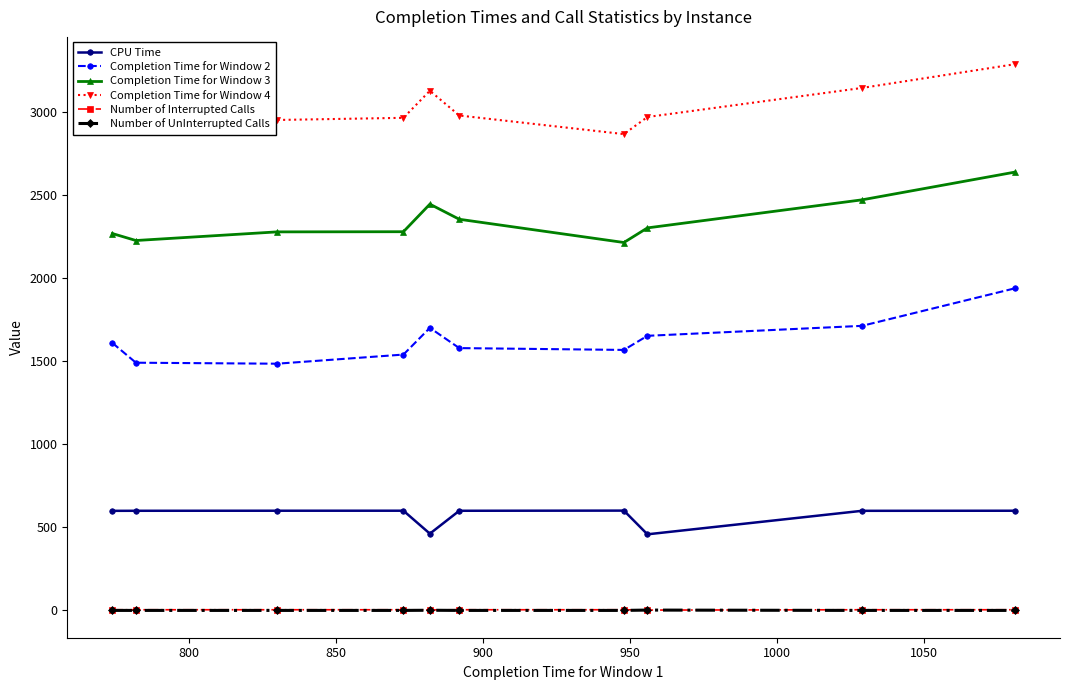

Which series has the largest total across all categories?

Completion Time for Window 4